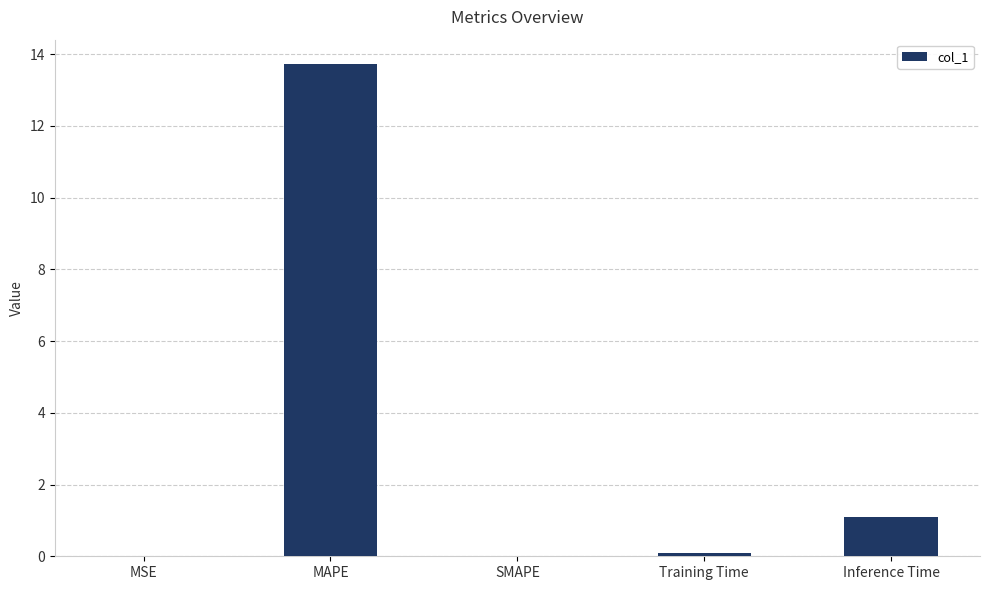

What is the sum of all values?

14.9